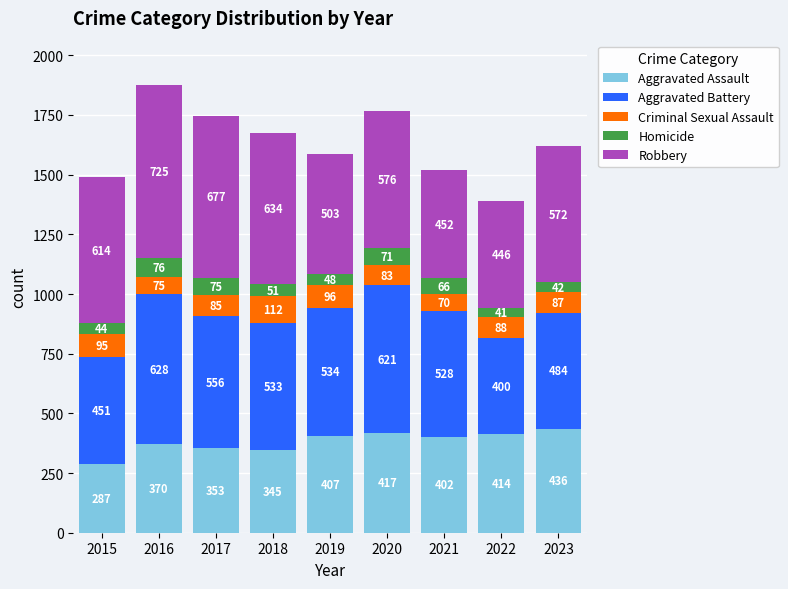

What is the sum of the Aggravated Assault values at 2023 and 2021?

838